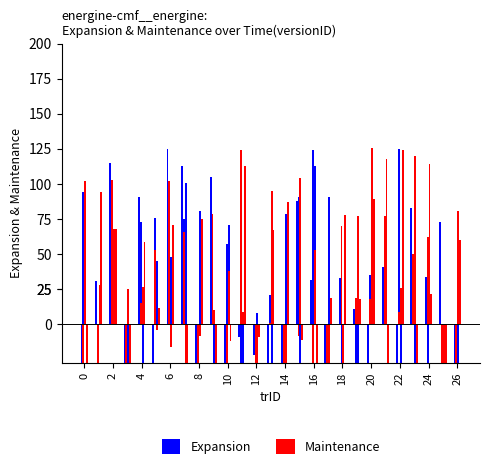

Which series has the widest spread of values?

Expansion